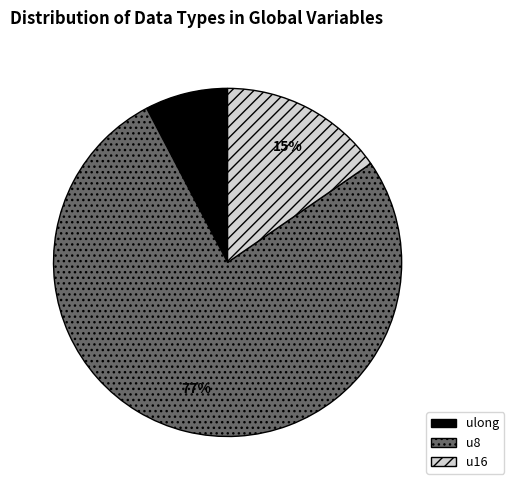

Which category has the smallest portion of the pie?

ulong